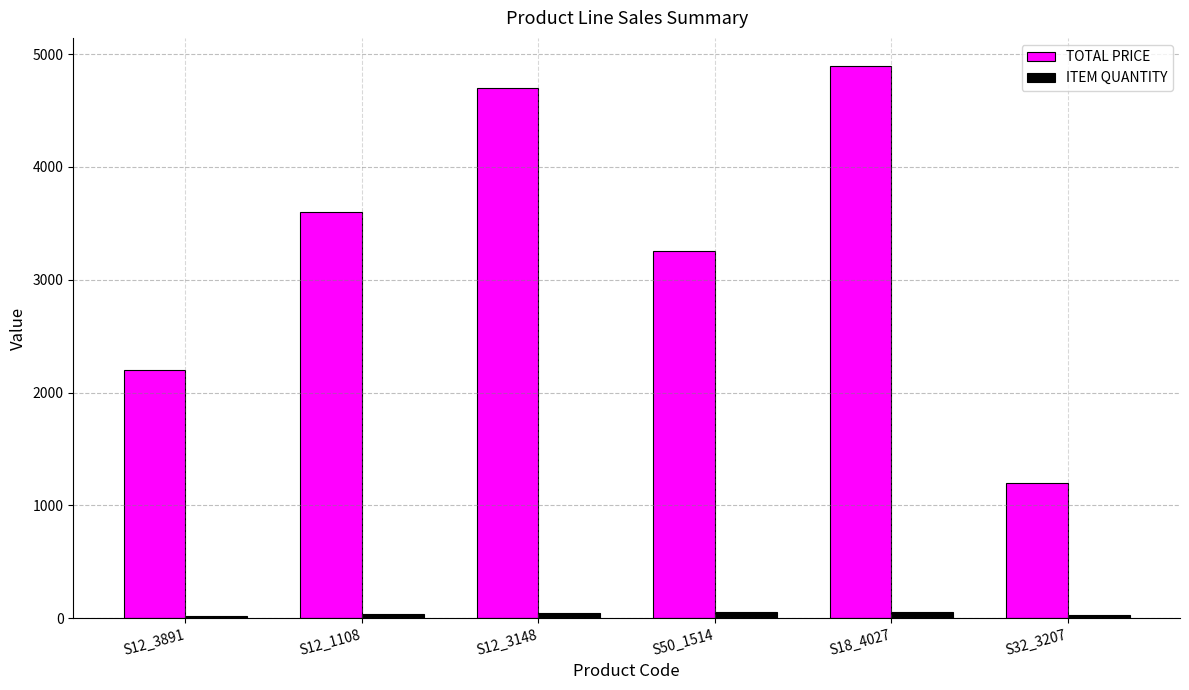

Which category has the lowest value in the TOTAL PRICE series?

S32_3207